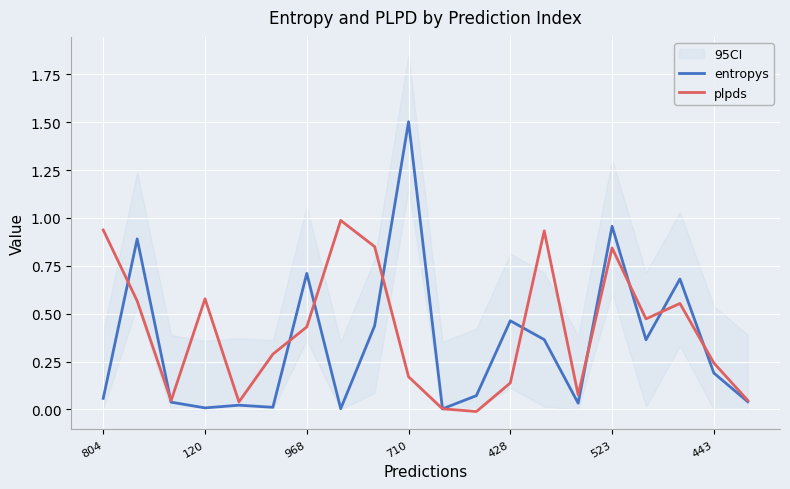

Which category has the lowest value across all series?

11